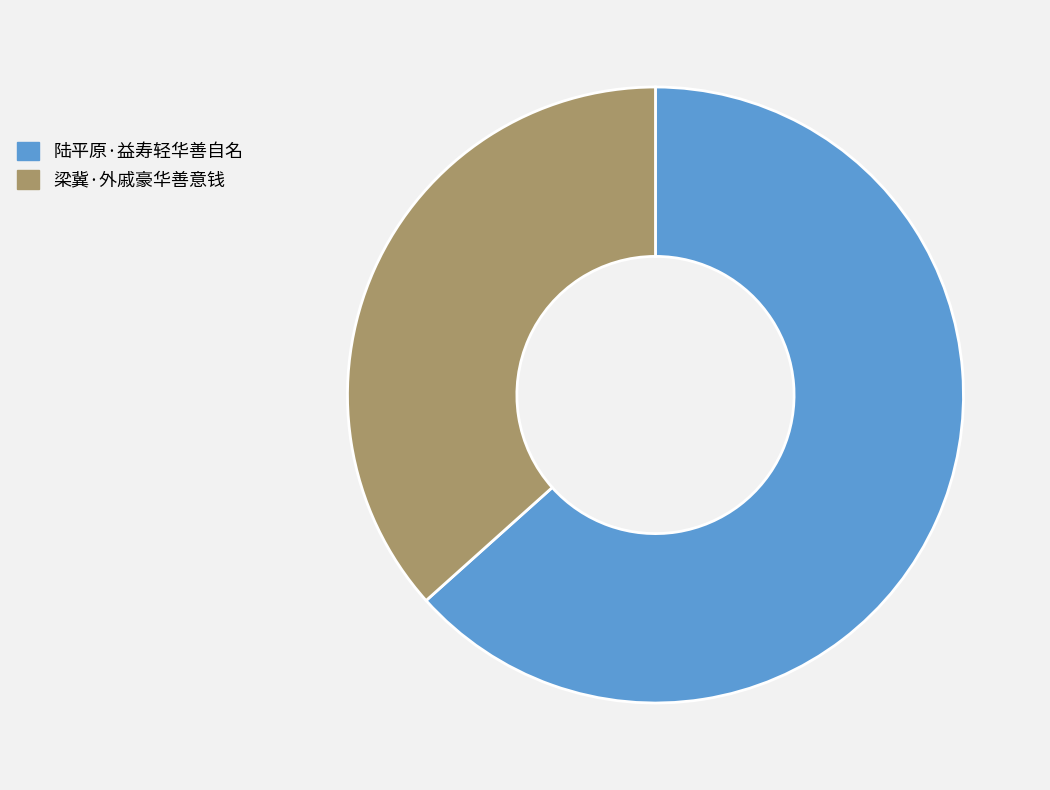

Do 陆平原·益寿轻华善自名 and 梁冀·外戚豪华善意钱 together represent more than half of the pie?

Yes